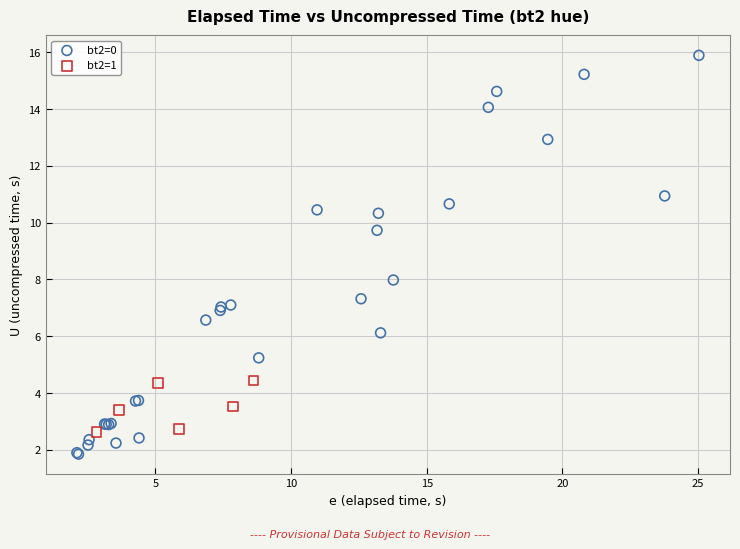

Which series has the largest Y range (max minus min)?

bt2=0